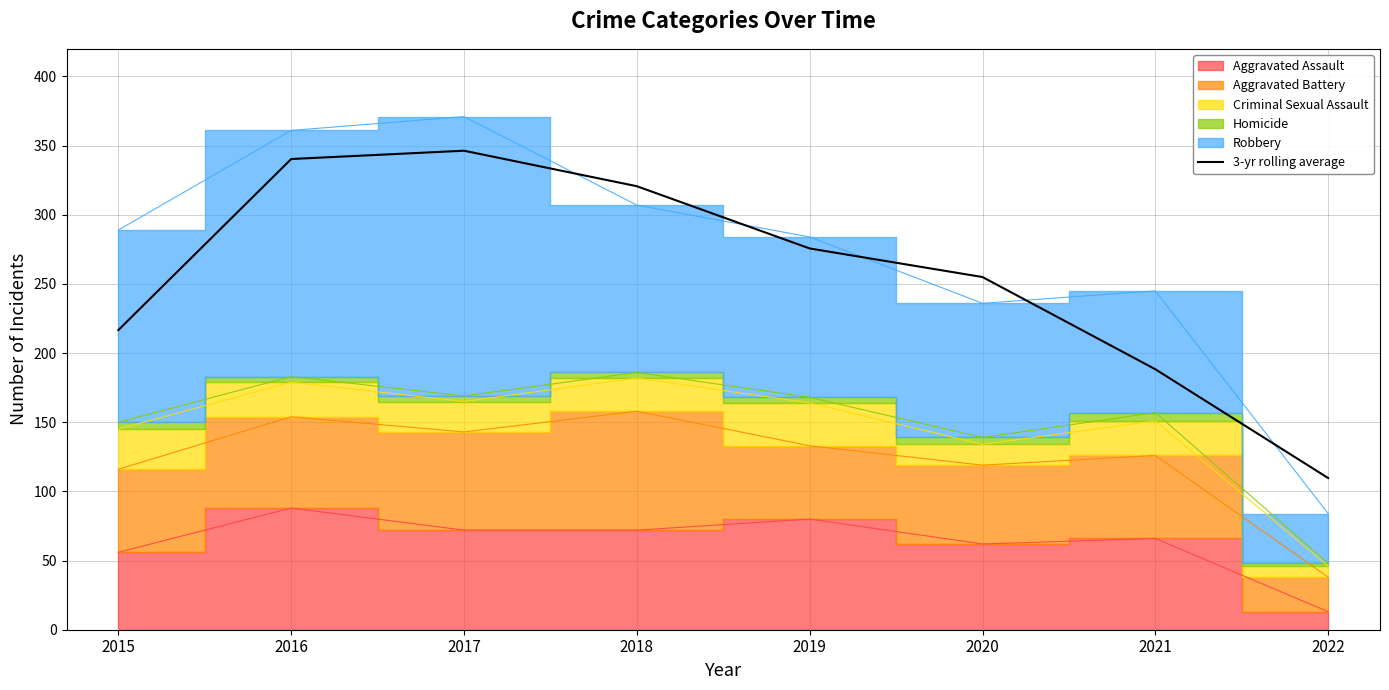

Which category has the lowest value across all series?

2022